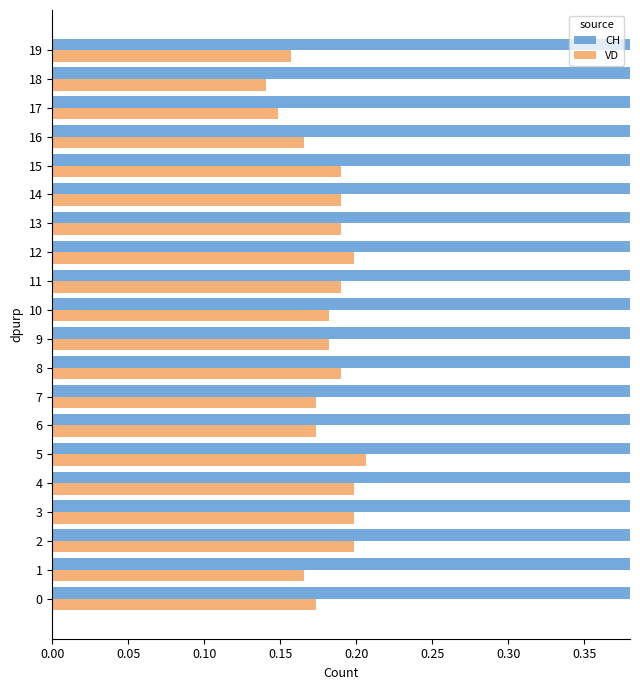

Which series changed the most between 5 and 18?

CH